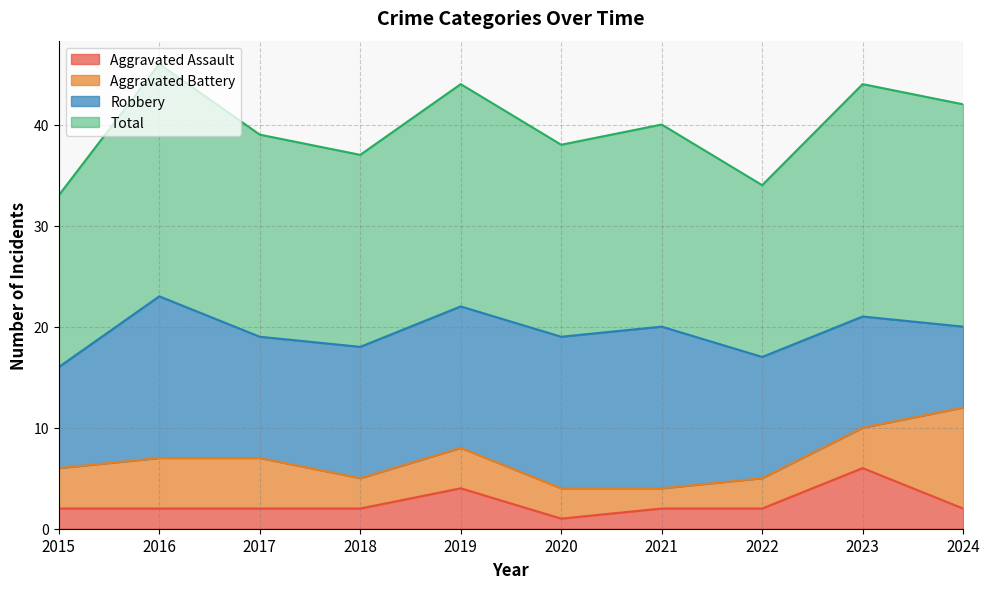

In Aggravated Assault, how many points are lower than both neighbors (excluding endpoints)?

1